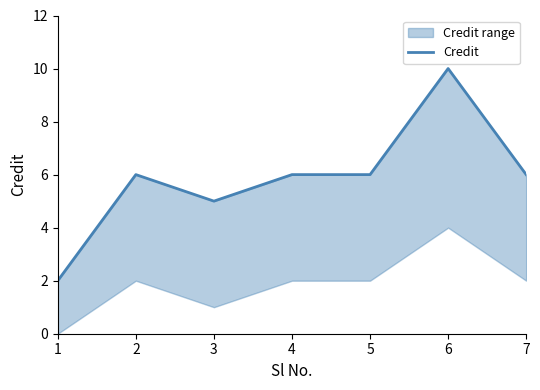

Where is the first local minimum?

3